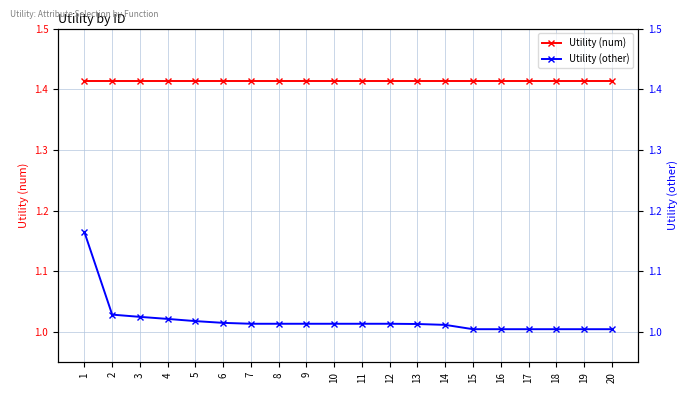

What are all the series names shown in the legend?

Utility (num), Utility (other)